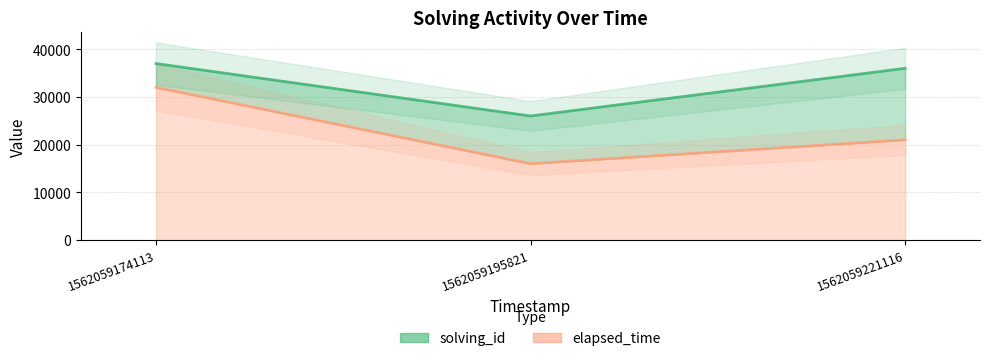

What is the smallest value displayed?

16000